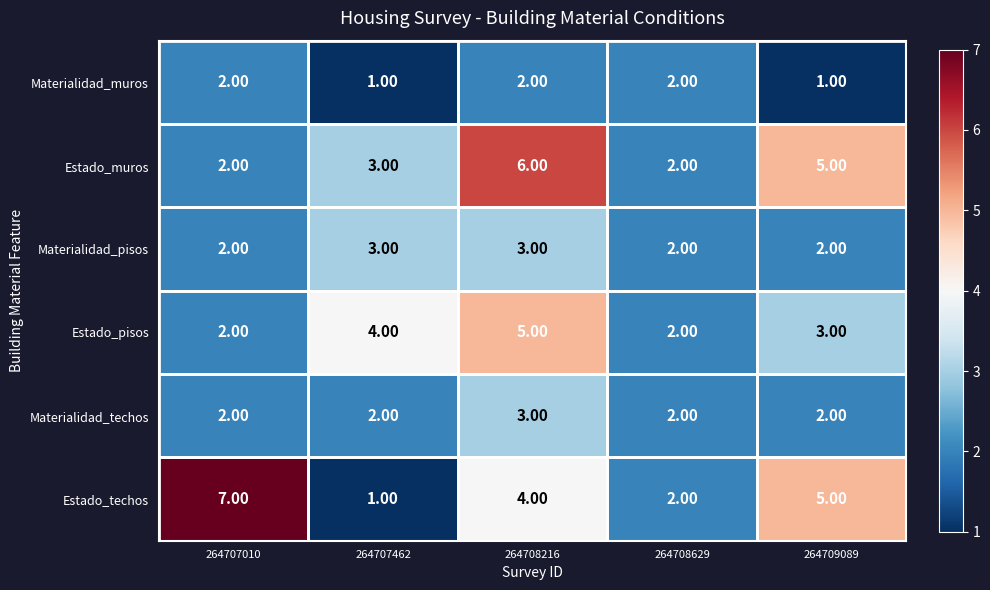

What is the spread (max minus min) of values at 264709089?

4